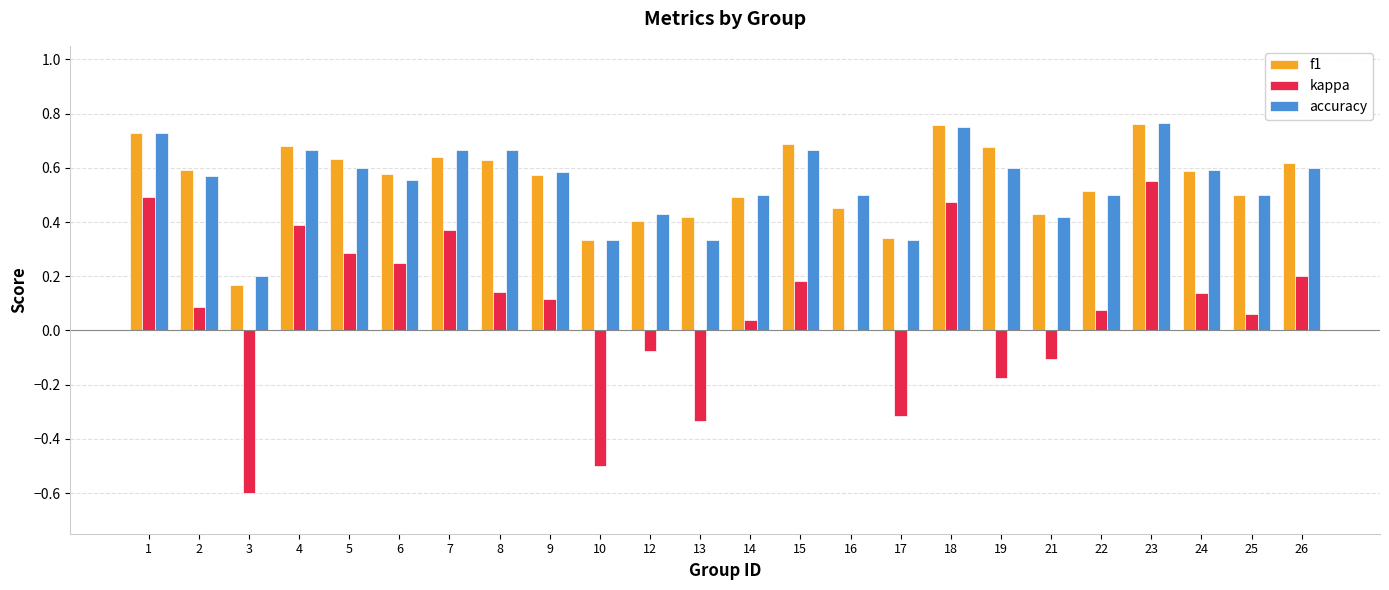

Which series changed the most between 21 and 22?

kappa